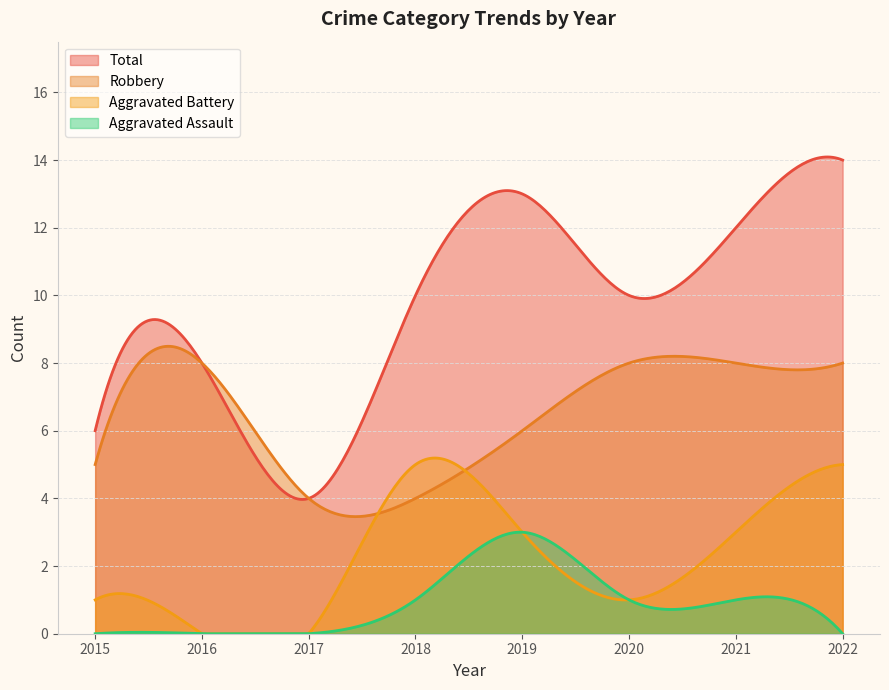

True or false: Total has a value of 8 at 2016.

True